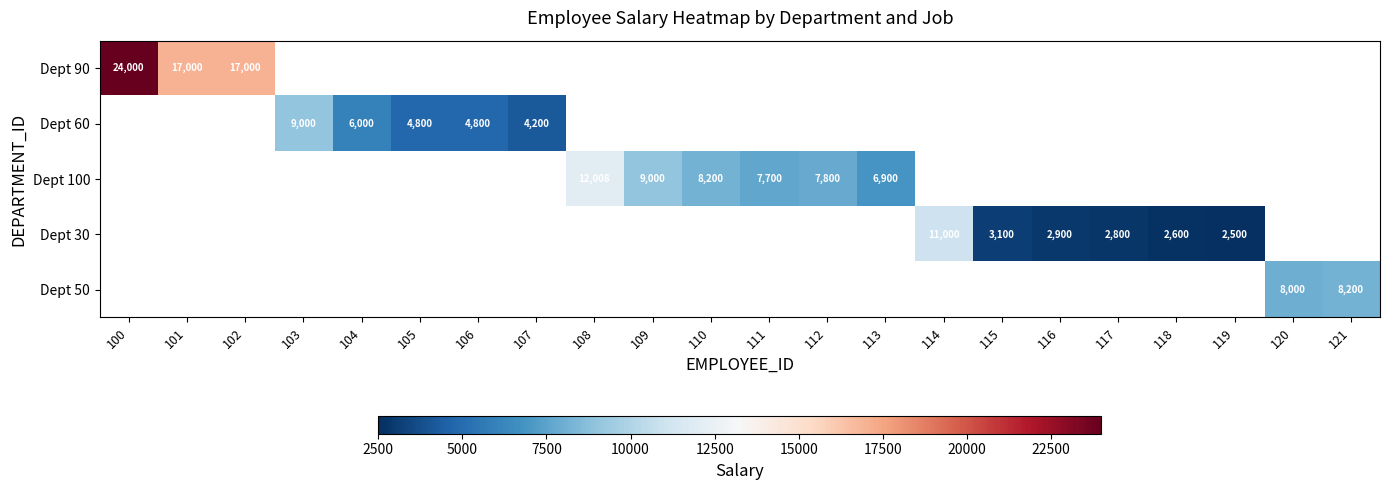

True or false: Dept 100 has a value of 7800 at 112.

True